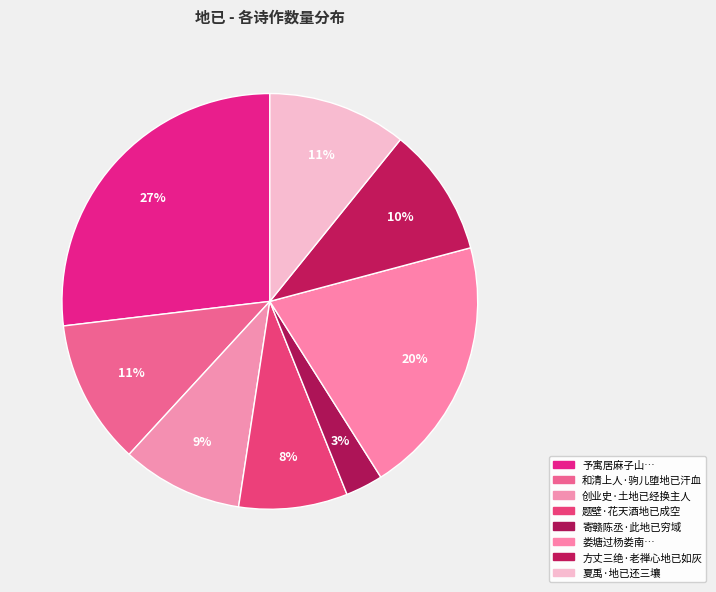

To the nearest percent, what is the difference between the 方丈三绝·老禅心地已如灰 and 创业史·土地已经换主人 slice percentages?

1%